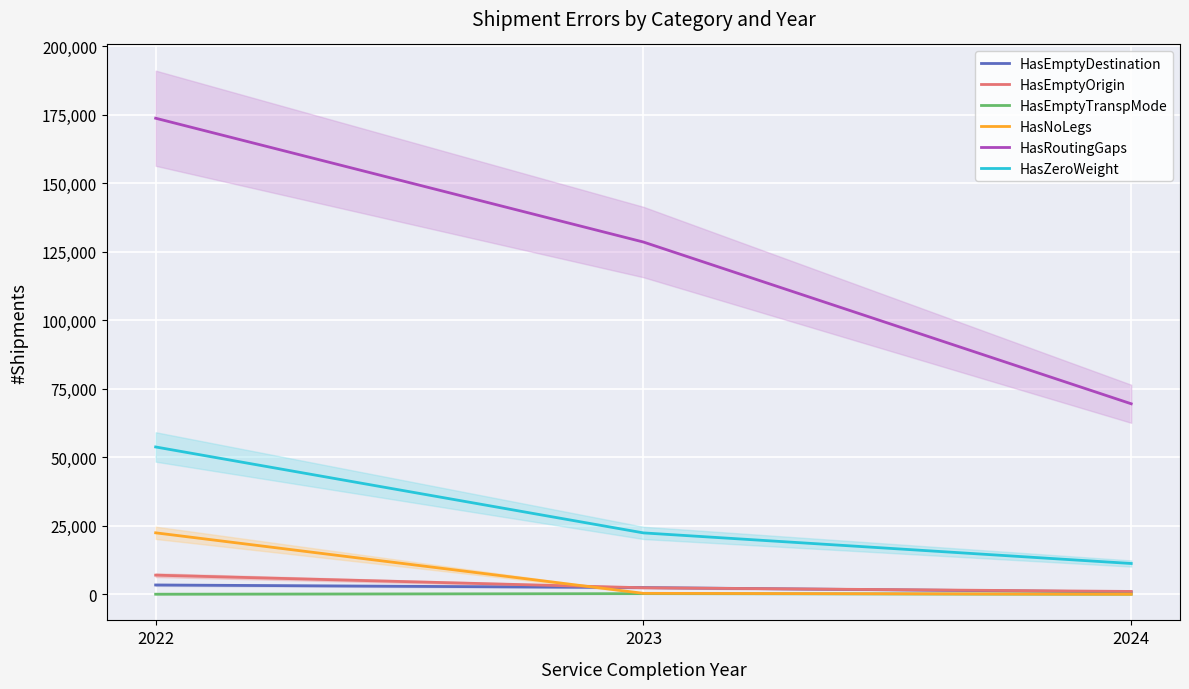

Is it true that HasNoLegs equals 22414 at 2022?

True